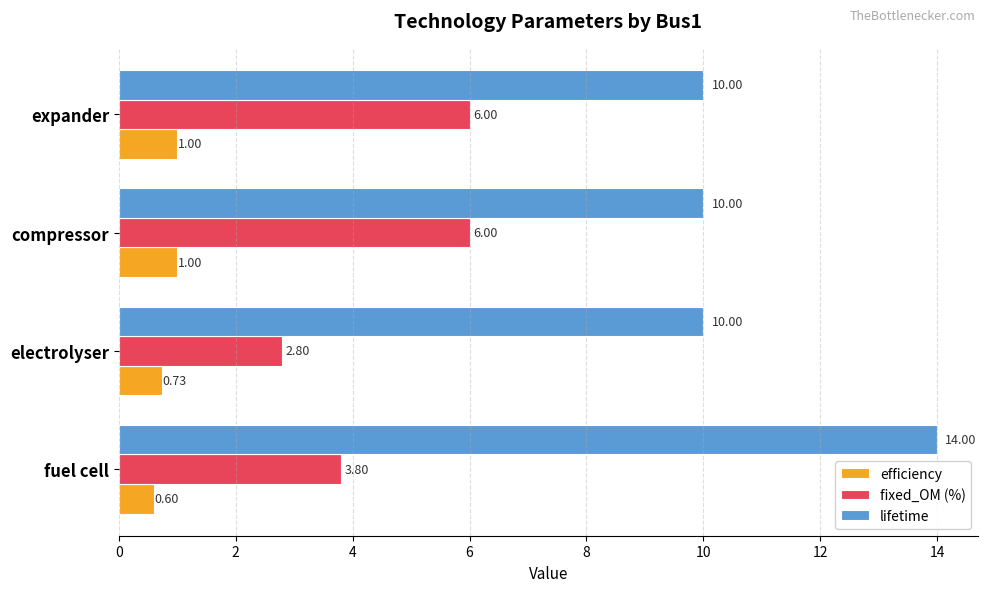

Which label corresponds to the smallest value in the chart?

fuel cell